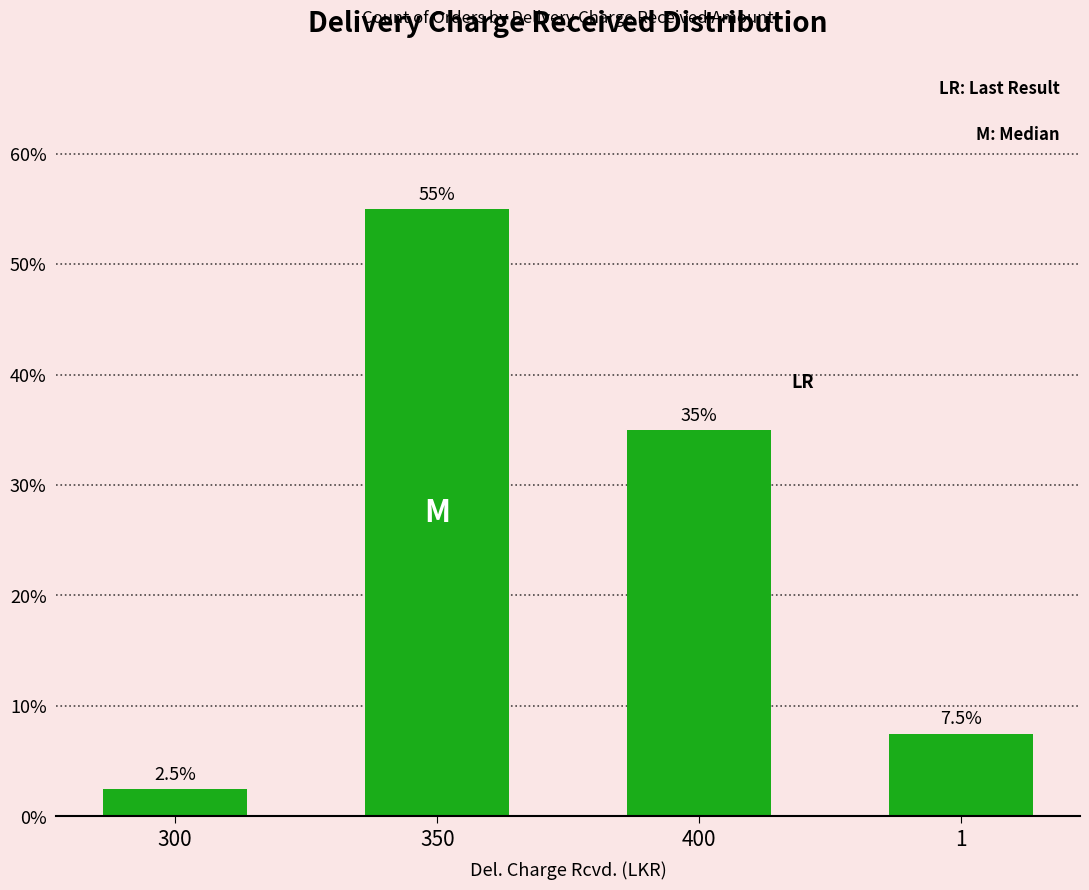

Read the value at 300.

2.5